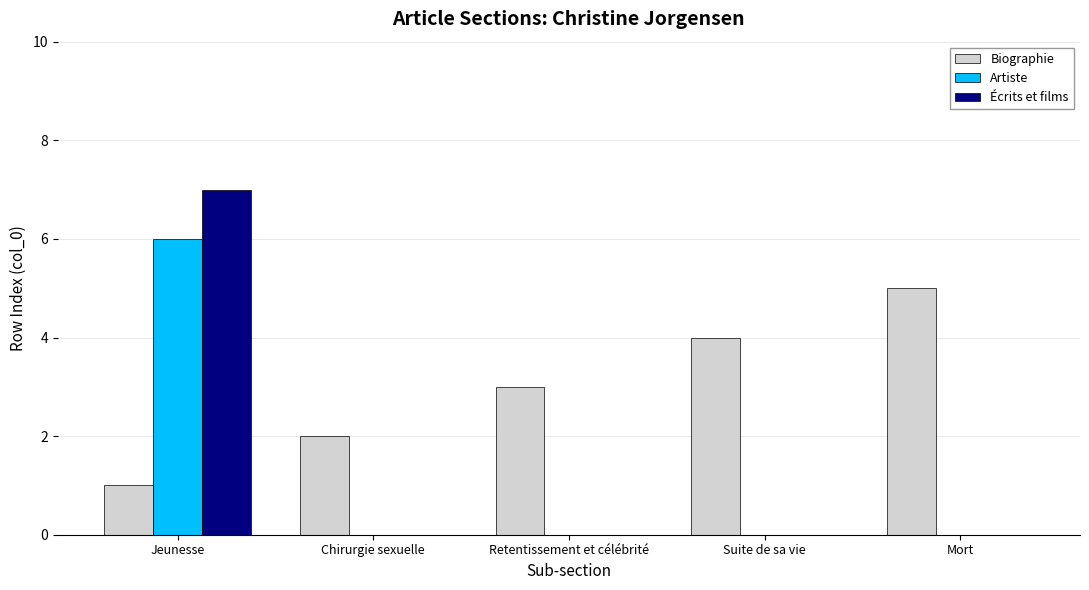

Count the Écrits et films values in the range 0 to 1.

4